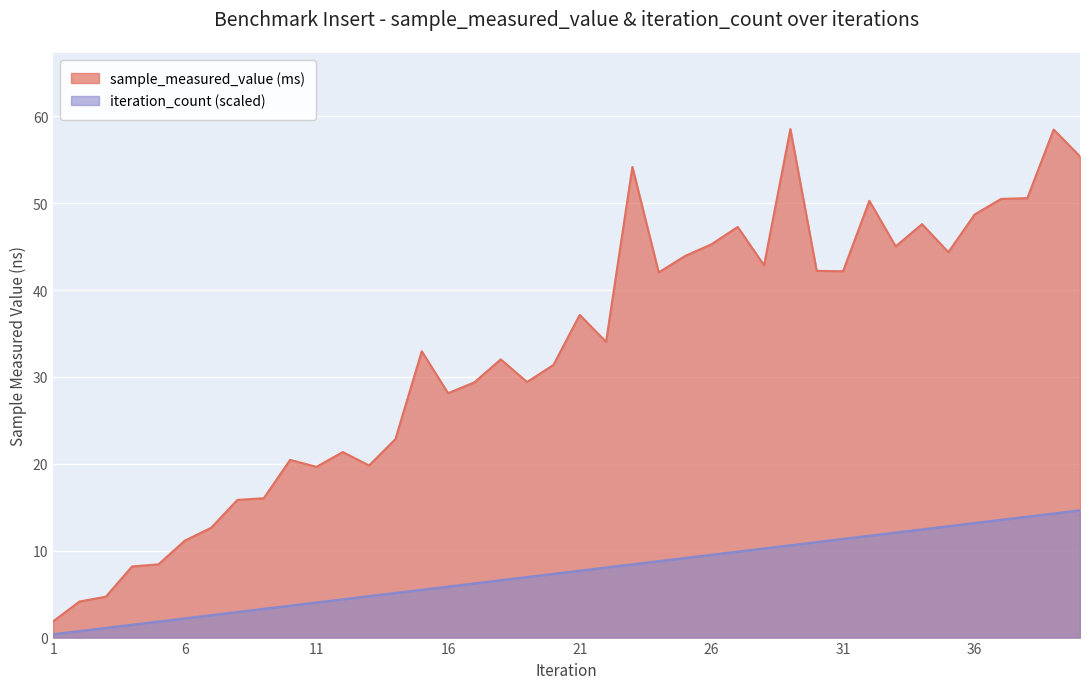

Is it true that iteration_count equals 0.7 at 6?

False